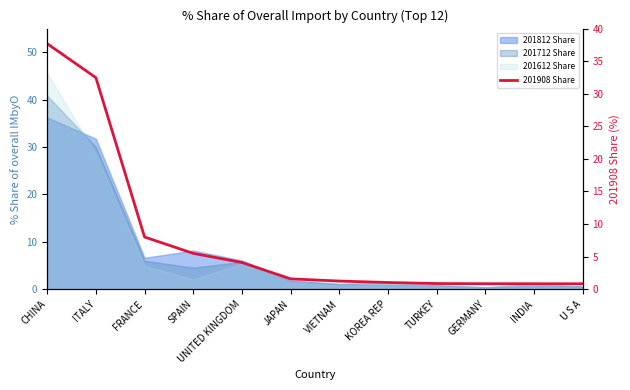

The chart shows a value of 0.9 at JAPAN. True or false?

False